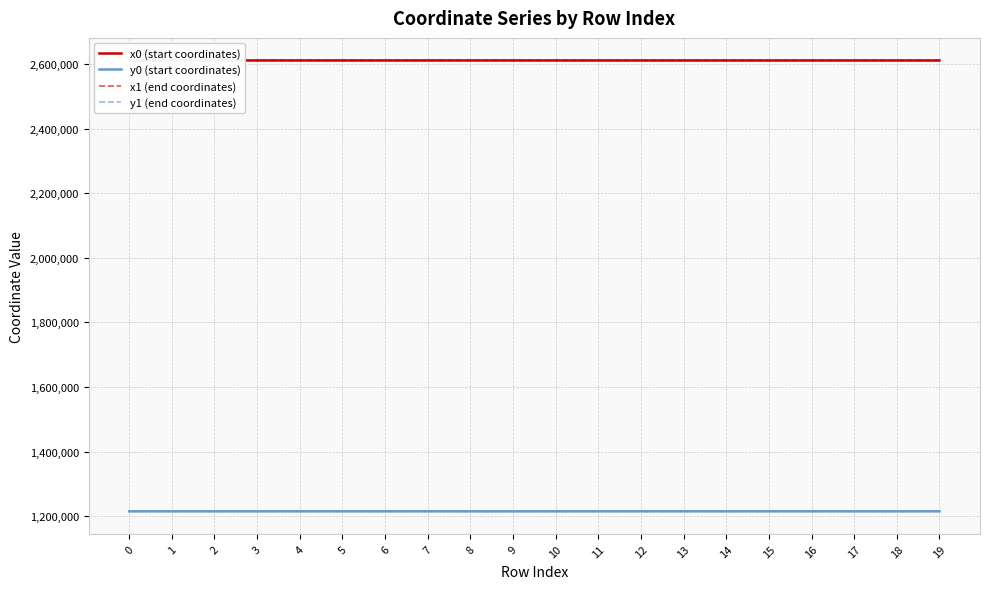

True or false: x0 (start coordinates) has more than 0 interior local peaks.

True